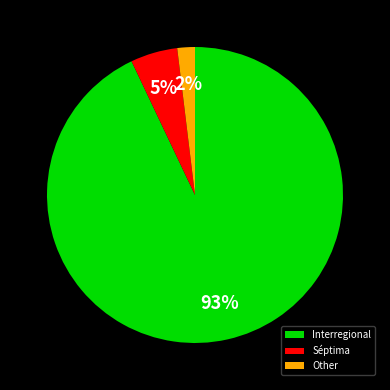

The Other slice represents 9% of the pie. True or false?

False